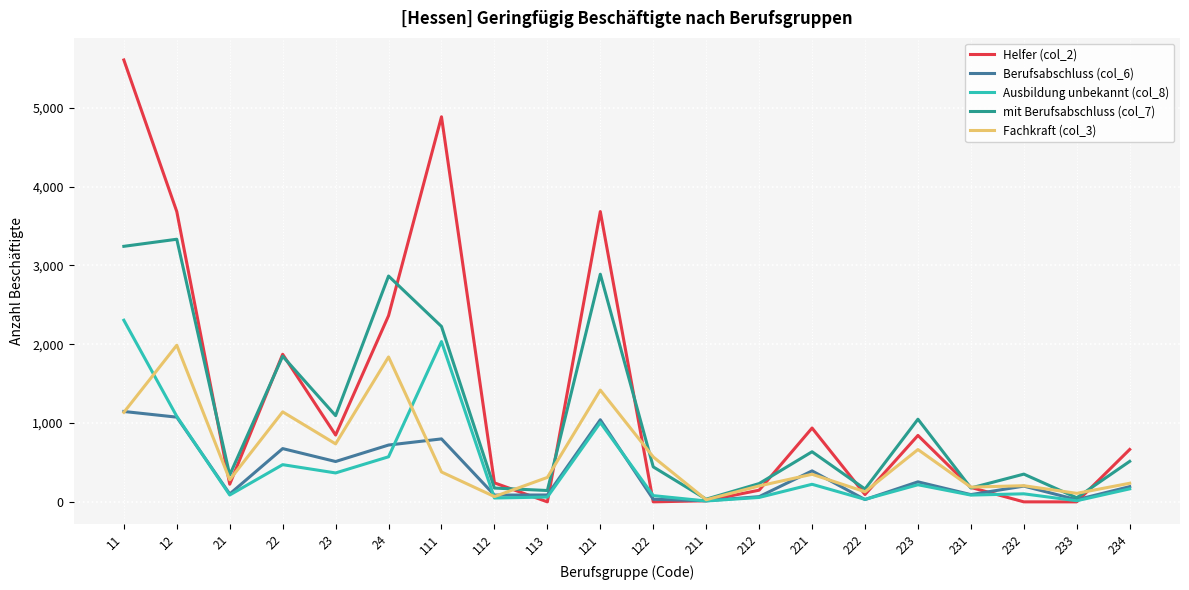

Which series has the largest range (max minus min)?

Helfer (col_2)